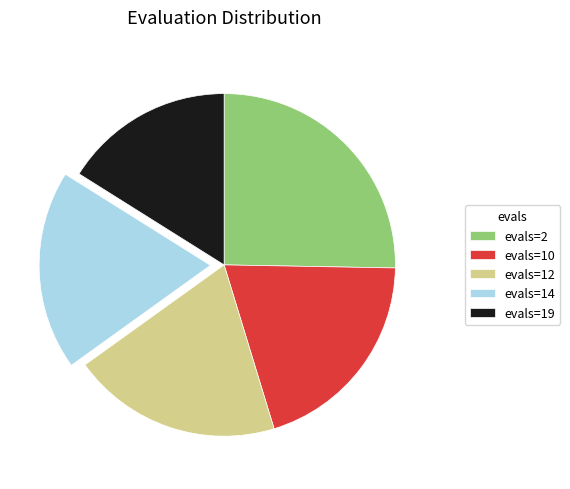

True or false: evals=2 accounts for 25% of the total.

True